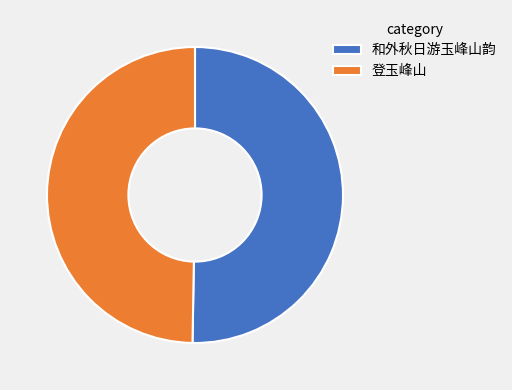

The 和外秋日游玉峰山韵 slice represents 50% of the pie. True or false?

True